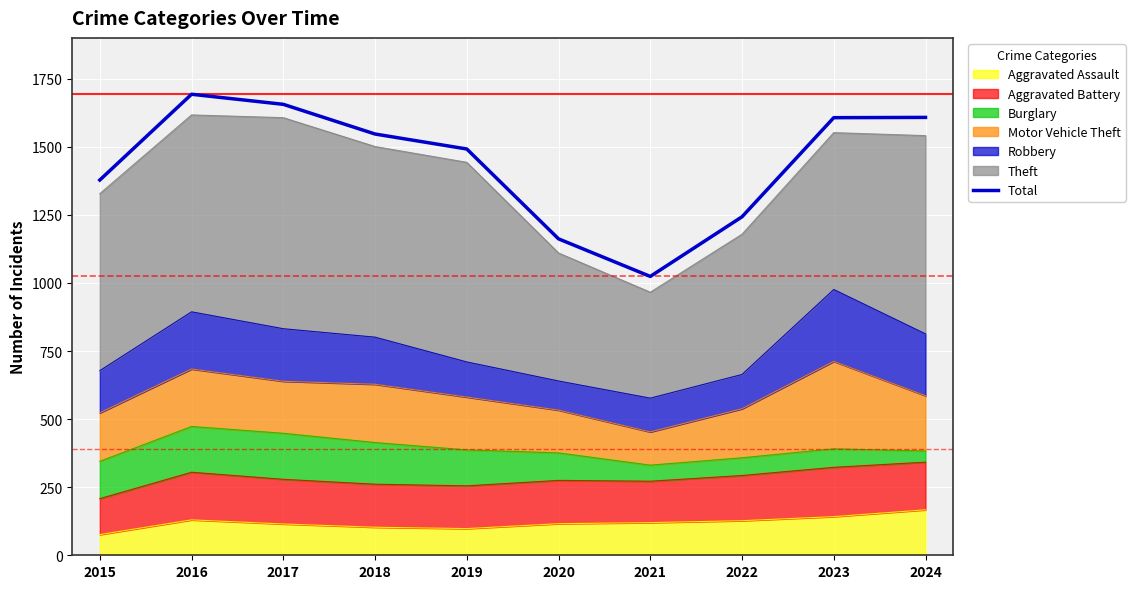

How many lines are shown in the chart?

1